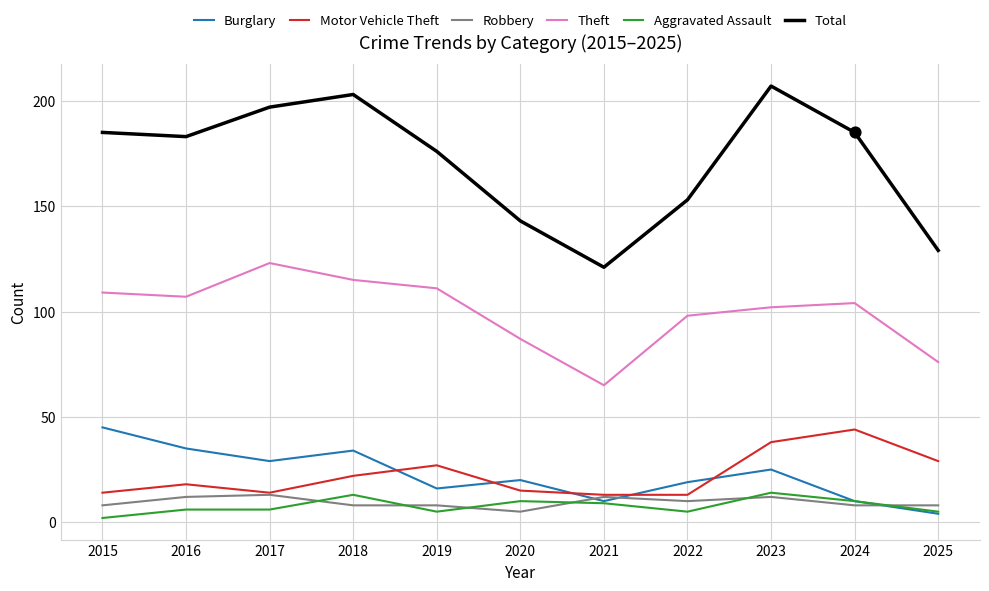

Which series changed the most between 2020 and 2024?

Total